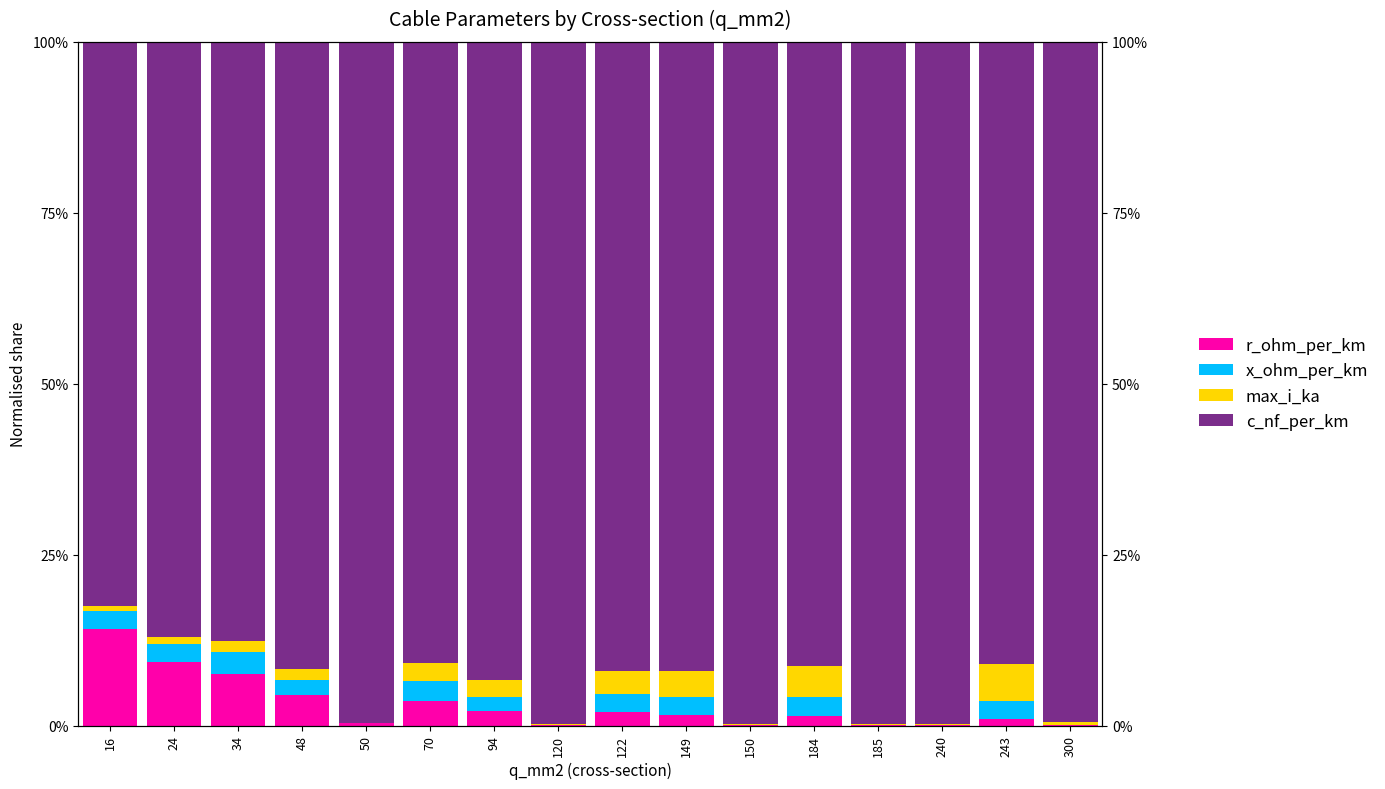

Which category has the highest value in the r_ohm_per_km series?

16